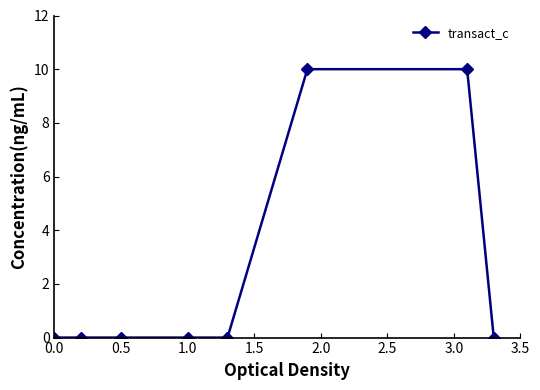

What is the greatest value displayed?

10